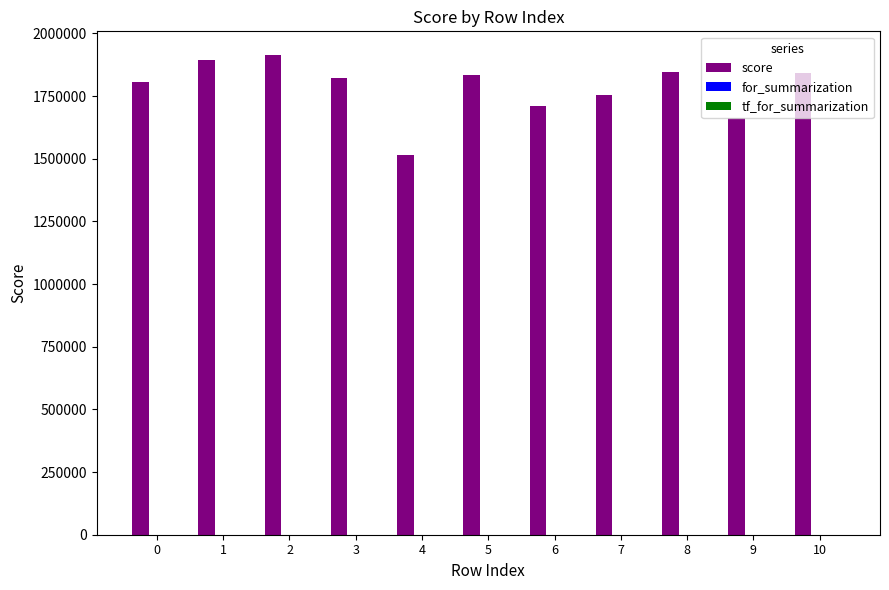

Which series changed the most between 7 and 8?

score